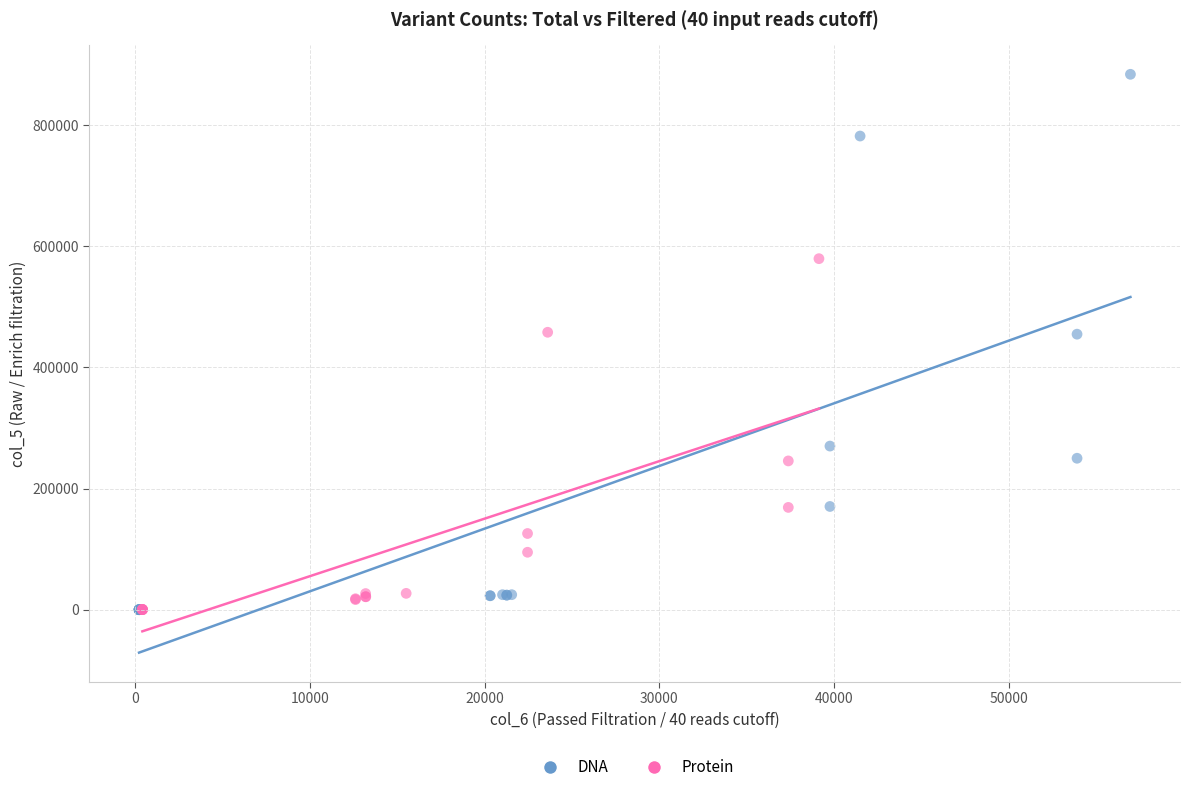

What are all the series names shown in the legend?

DNA, Protein